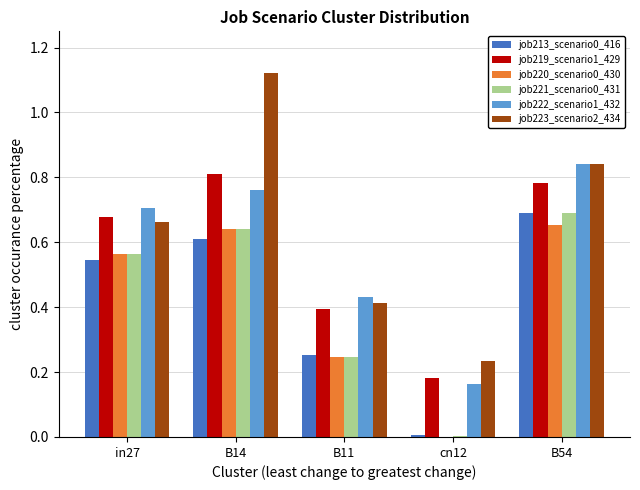

How many categories are shown in the chart?

5